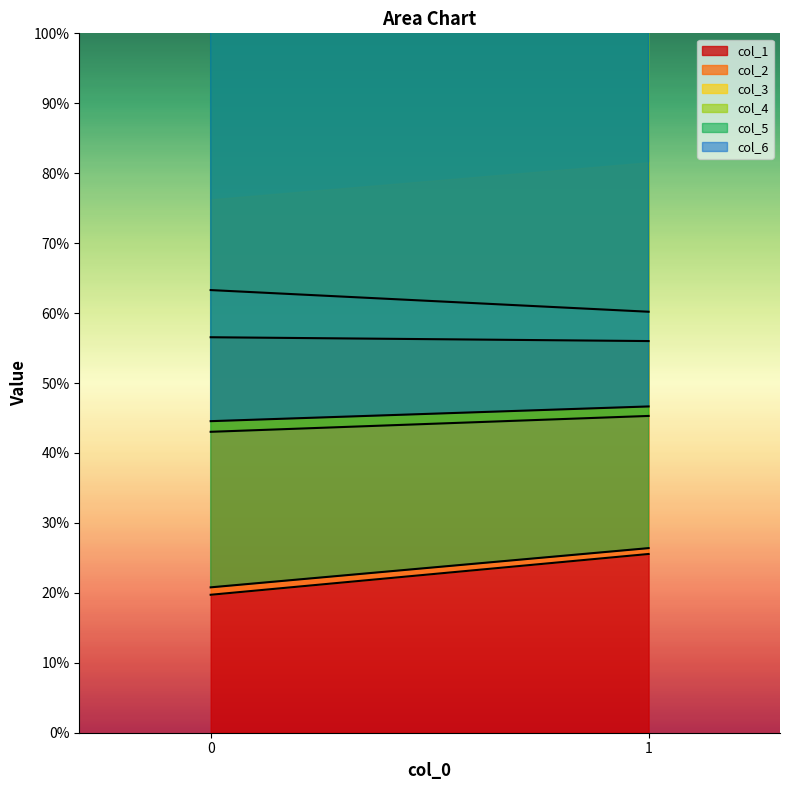

At which label does col_2 reach its minimum?

1